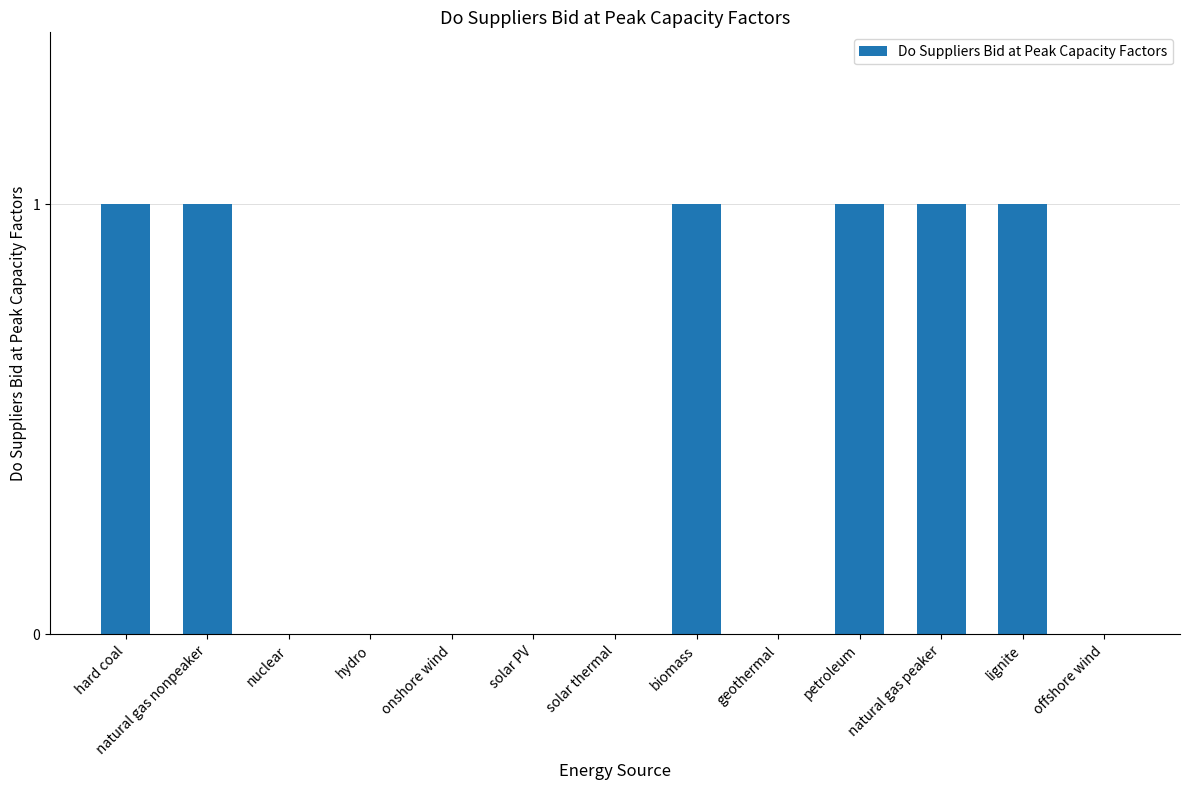

Between onshore wind and petroleum, which is larger?

petroleum